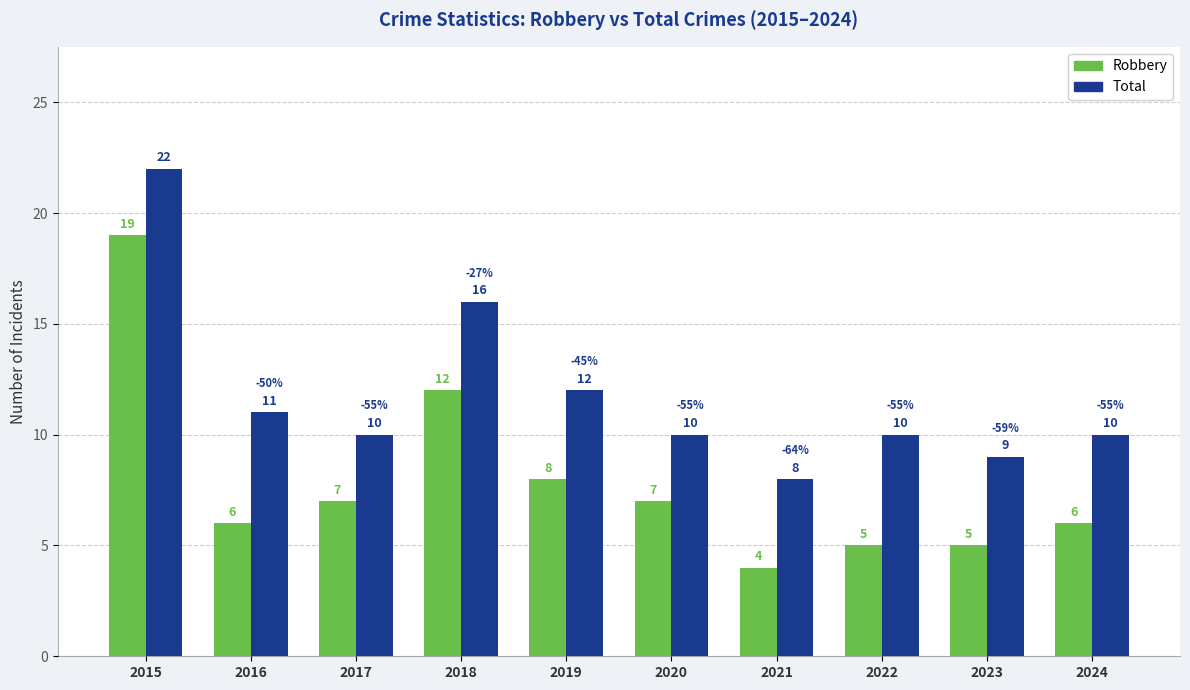

What is the maximum value for Total?

22